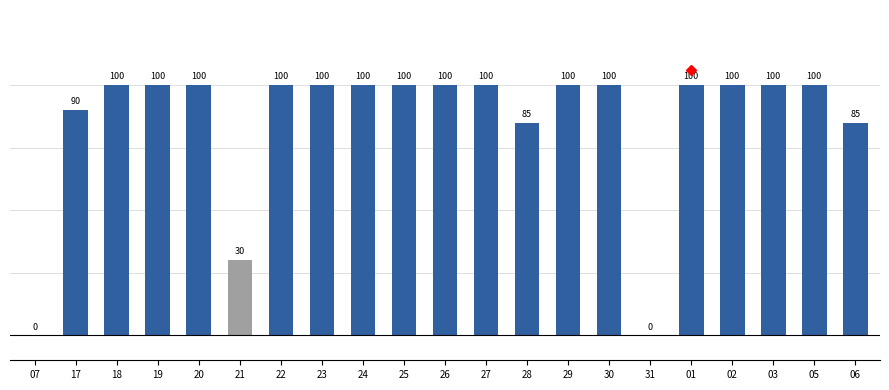

Approximately how many times larger is the value at 05 compared to 17?

1.1